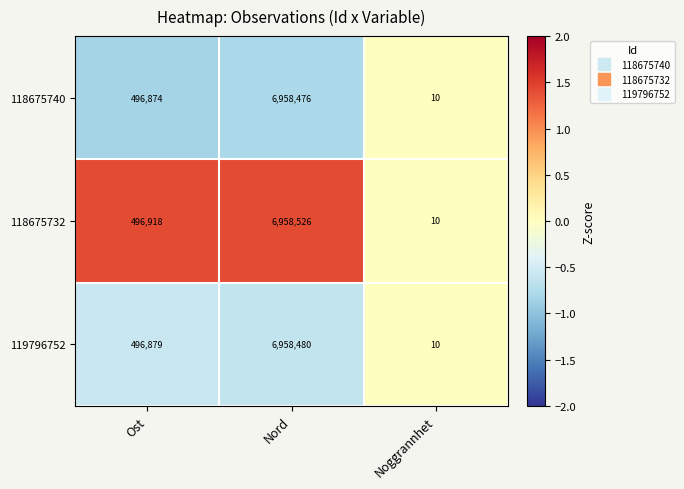

What is the sum of the 118675740 values at Nord and Ost?

7455350